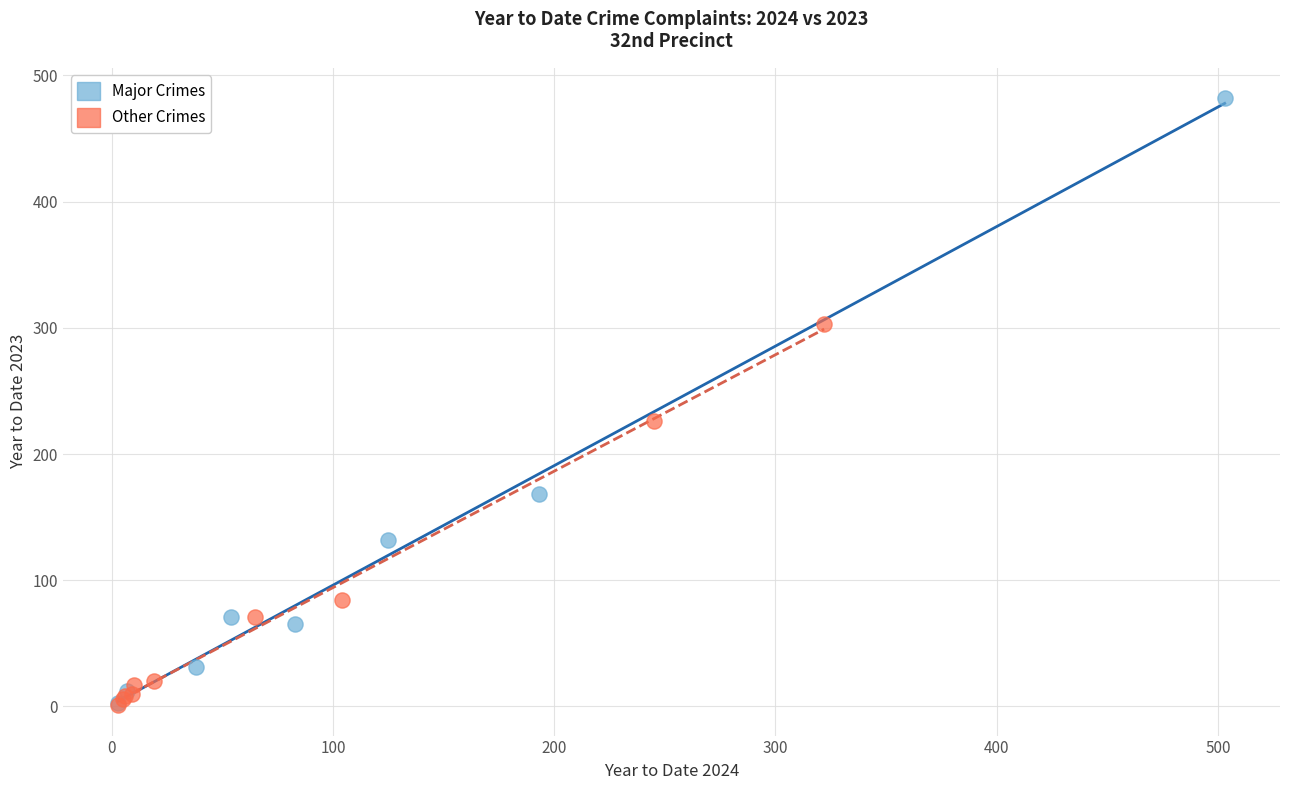

Which series has the largest Y range (max minus min)?

Major Crimes